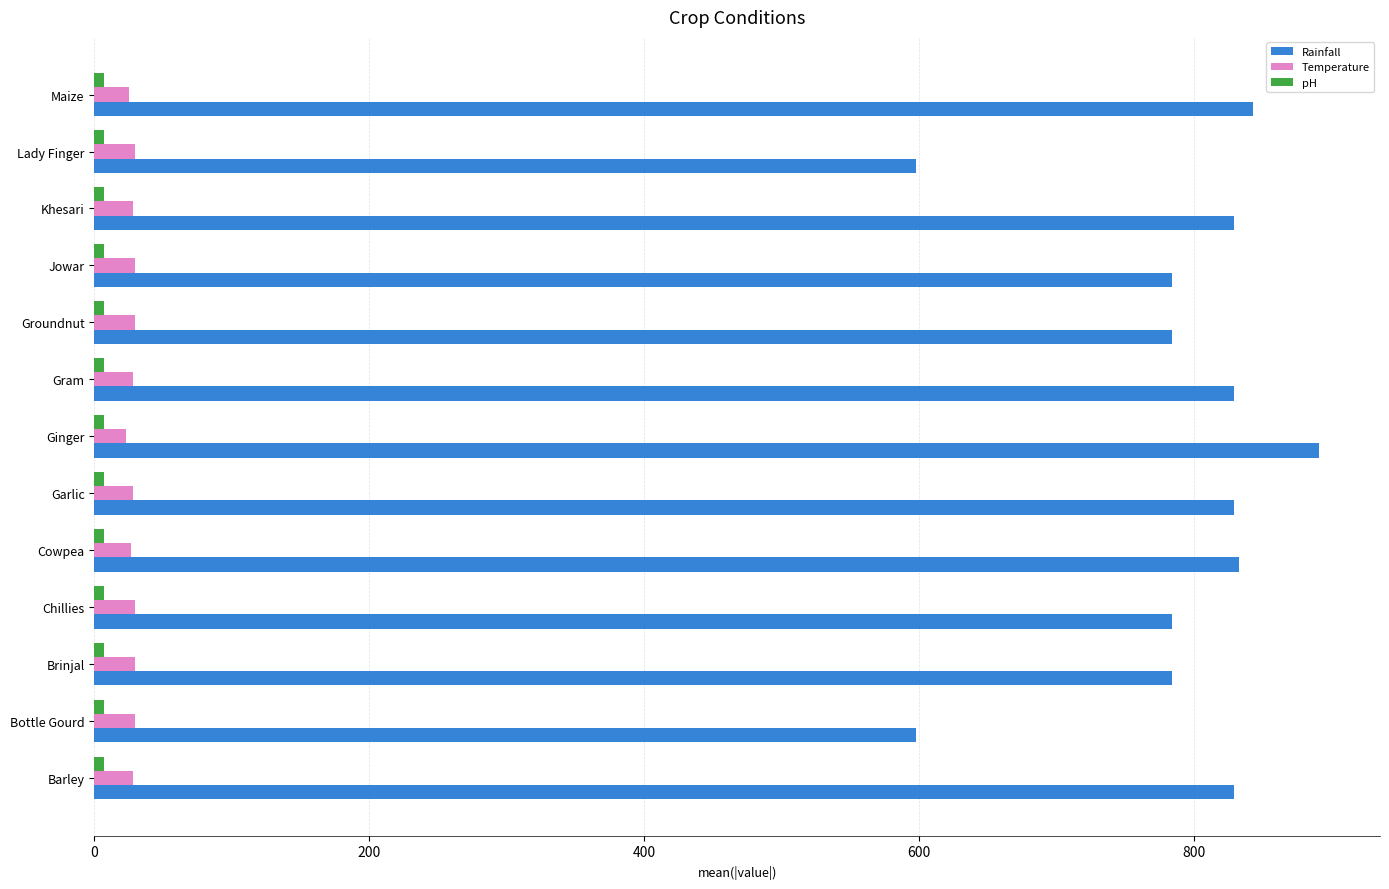

True or false: Rainfall has a value of 1075.9 at Jowar.

False